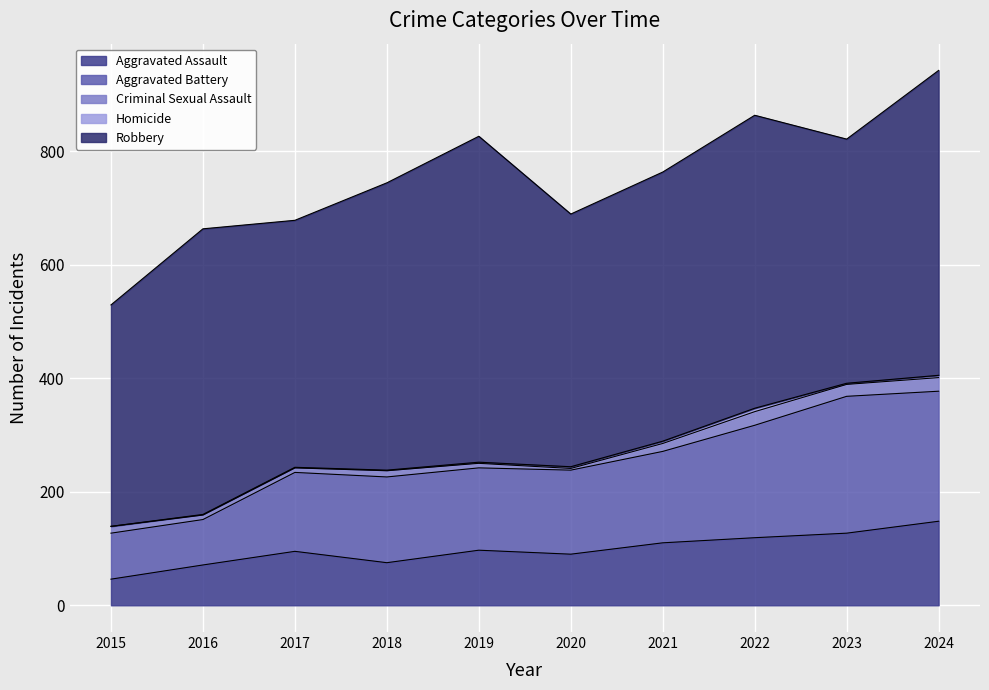

Between 2020 and 2016, which is larger?

2020